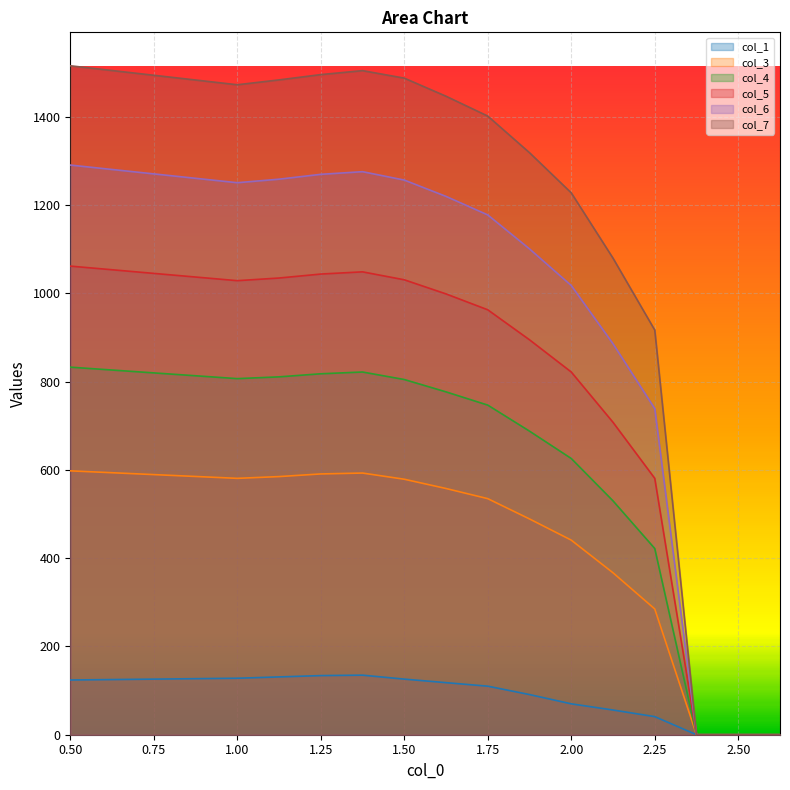

At 1.50, list the series in order from largest to smallest.

col_7, col_6, col_5, col_4, col_3, col_1